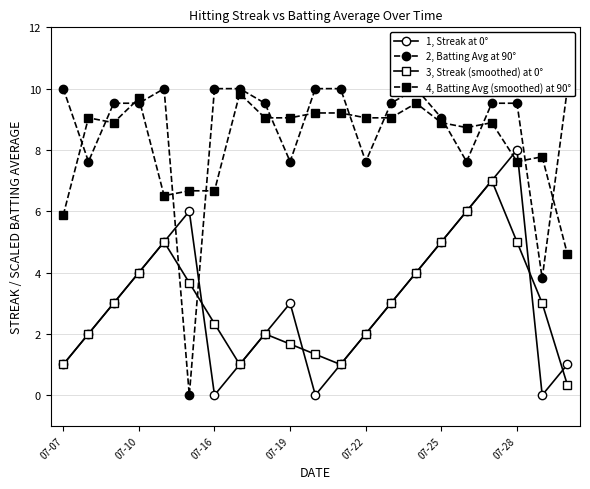

True or false: 3, Streak (smoothed) at 0° and 4, Batting Avg (smoothed) at 90° cross at least once.

False